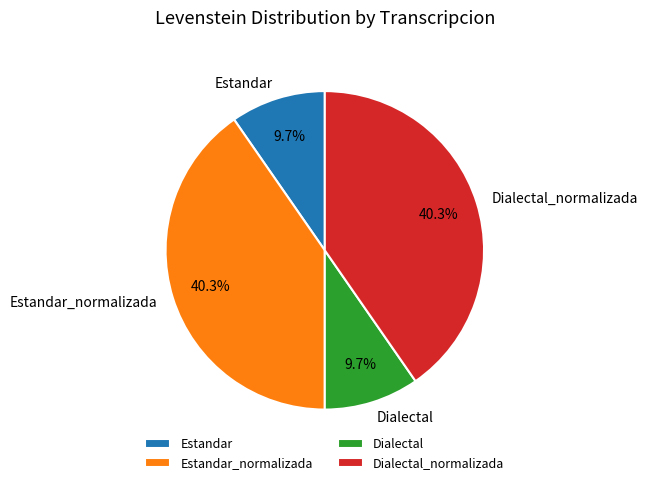

Approximately how many times larger is the value at Estandar_normalizada compared to Dialectal?

4.2